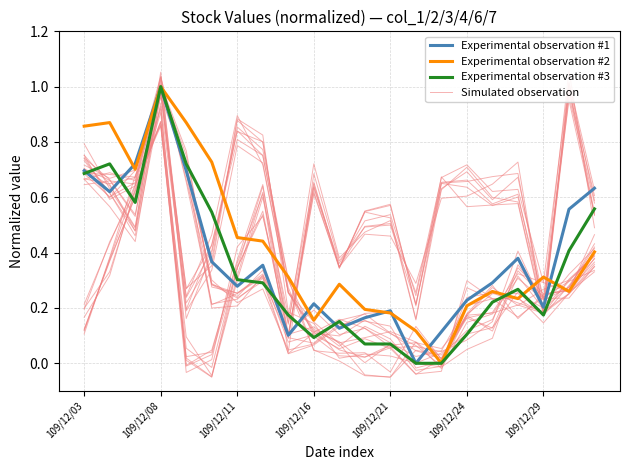

What is the maximum value for Experimental observation #2?

1.0